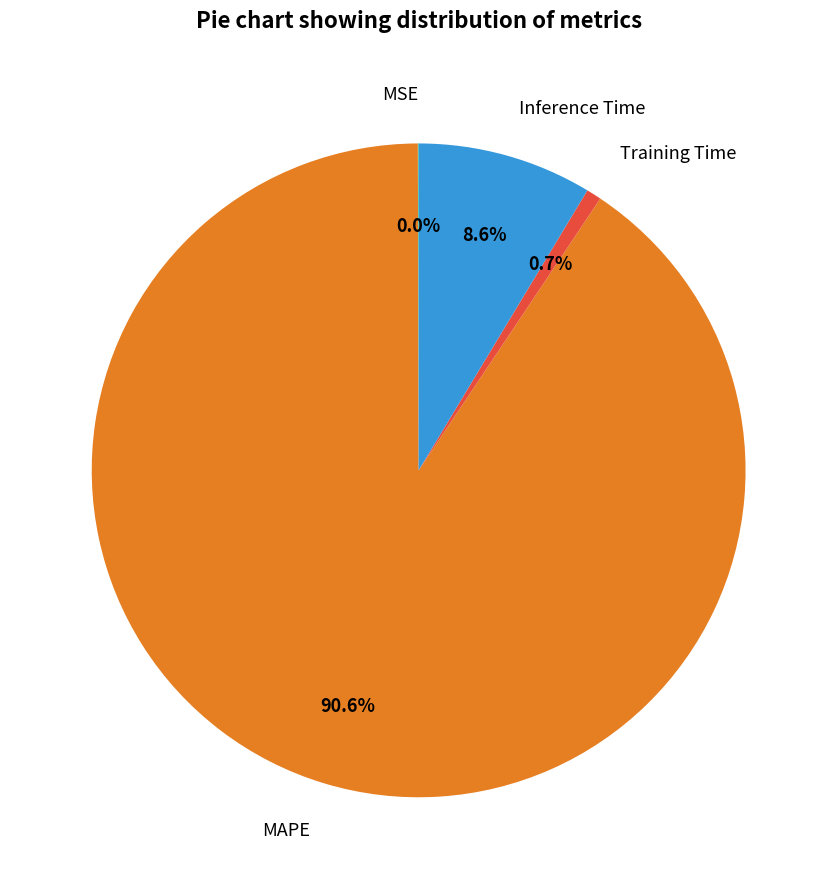

What is the largest slice in the pie chart?

MAPE